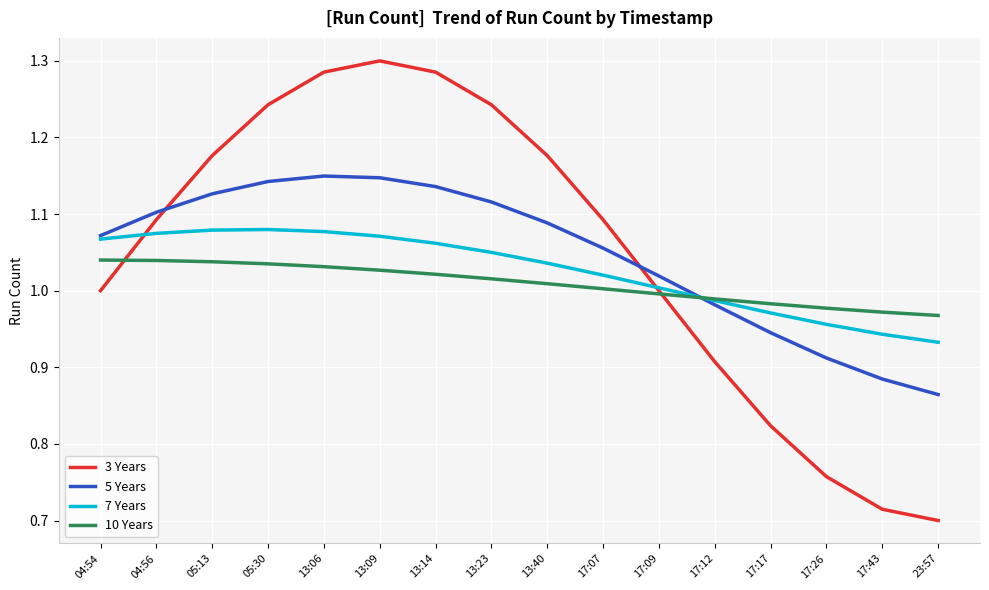

What is the difference between the maximum and second lowest values in the 7 Years series?

0.1